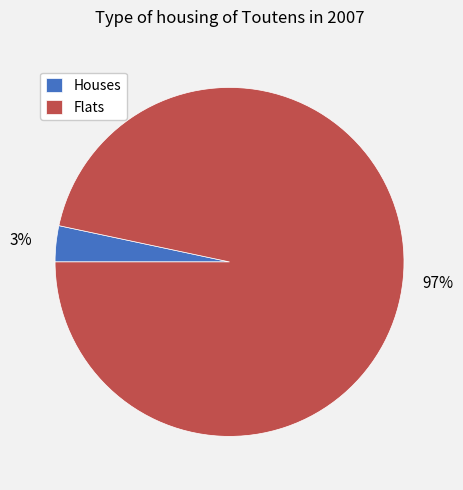

How many segments does this pie chart have?

2